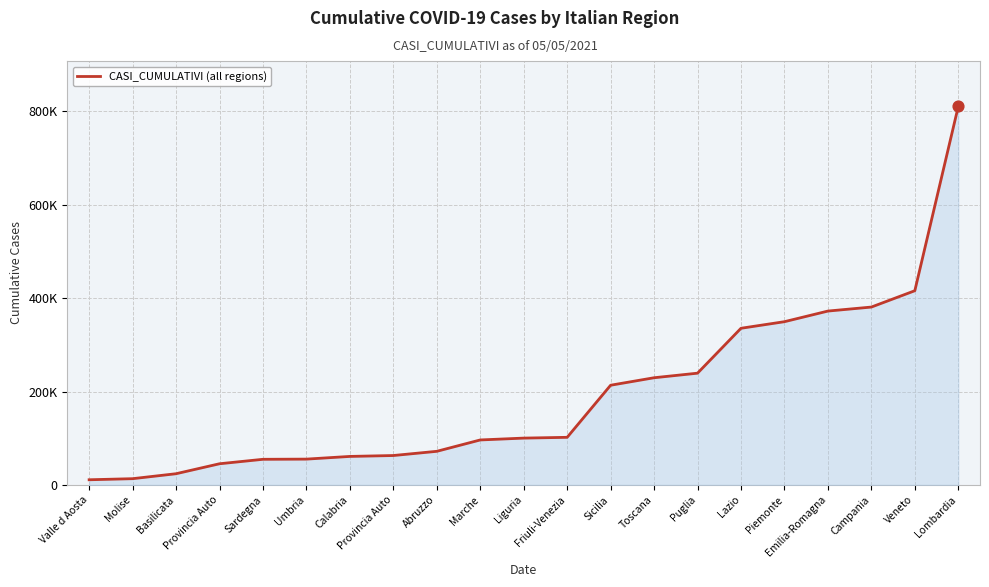

Which has a higher value, Provincia Auto or Molise?

Provincia Auto